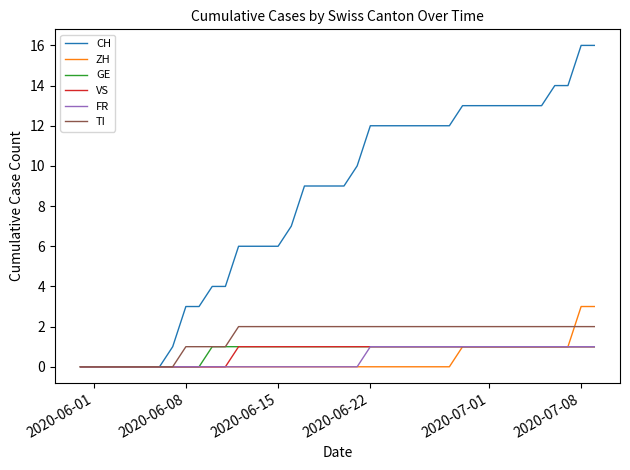

Which series has the largest total across all categories?

CH